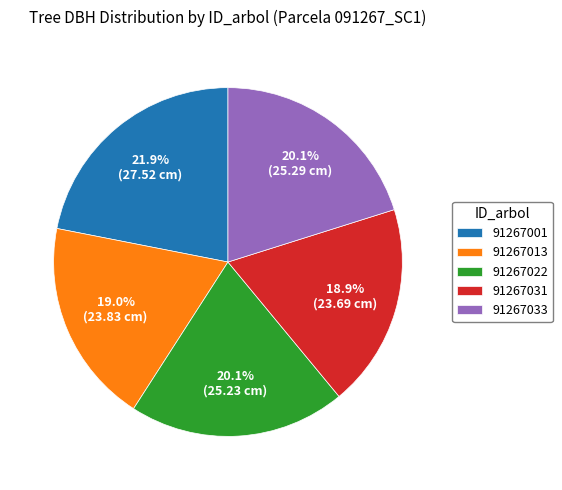

Is there a majority slice in this chart?

No